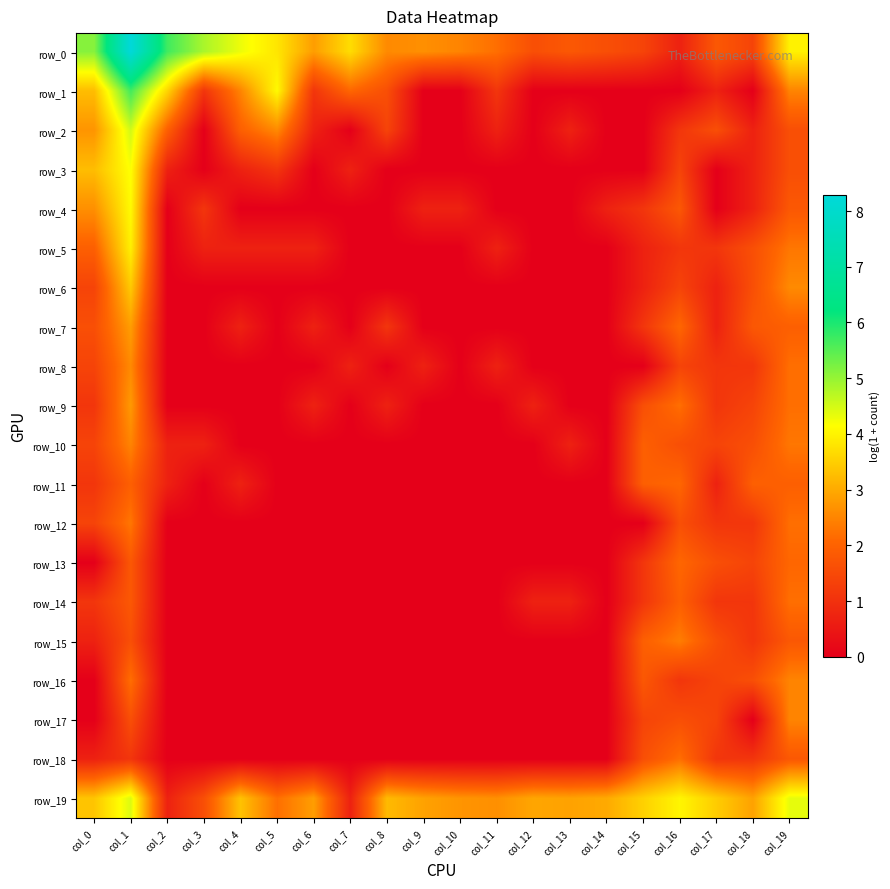

The value of row_7 at col_8 is 1.1. True or false?

True